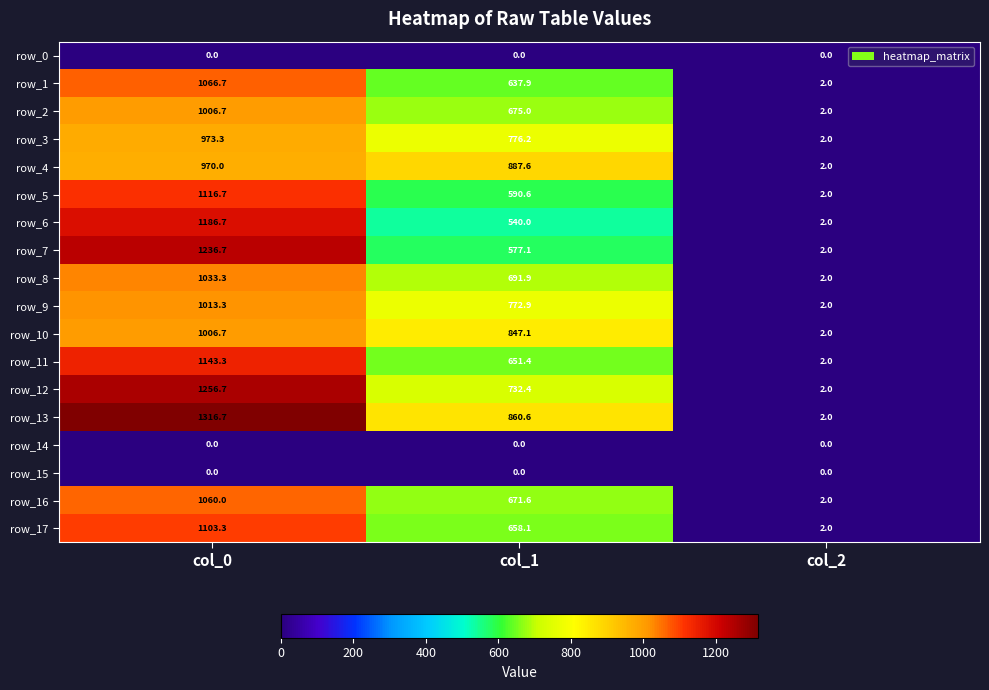

Read the row_6 value at col_0.

1186.7